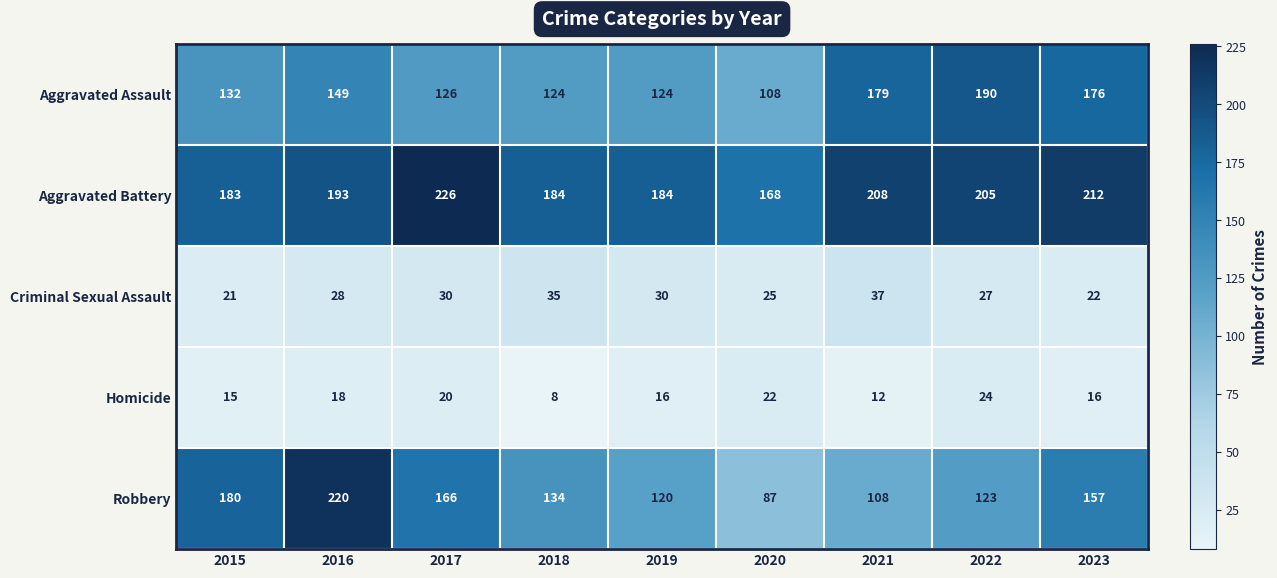

Which series has the largest range (max minus min)?

Robbery